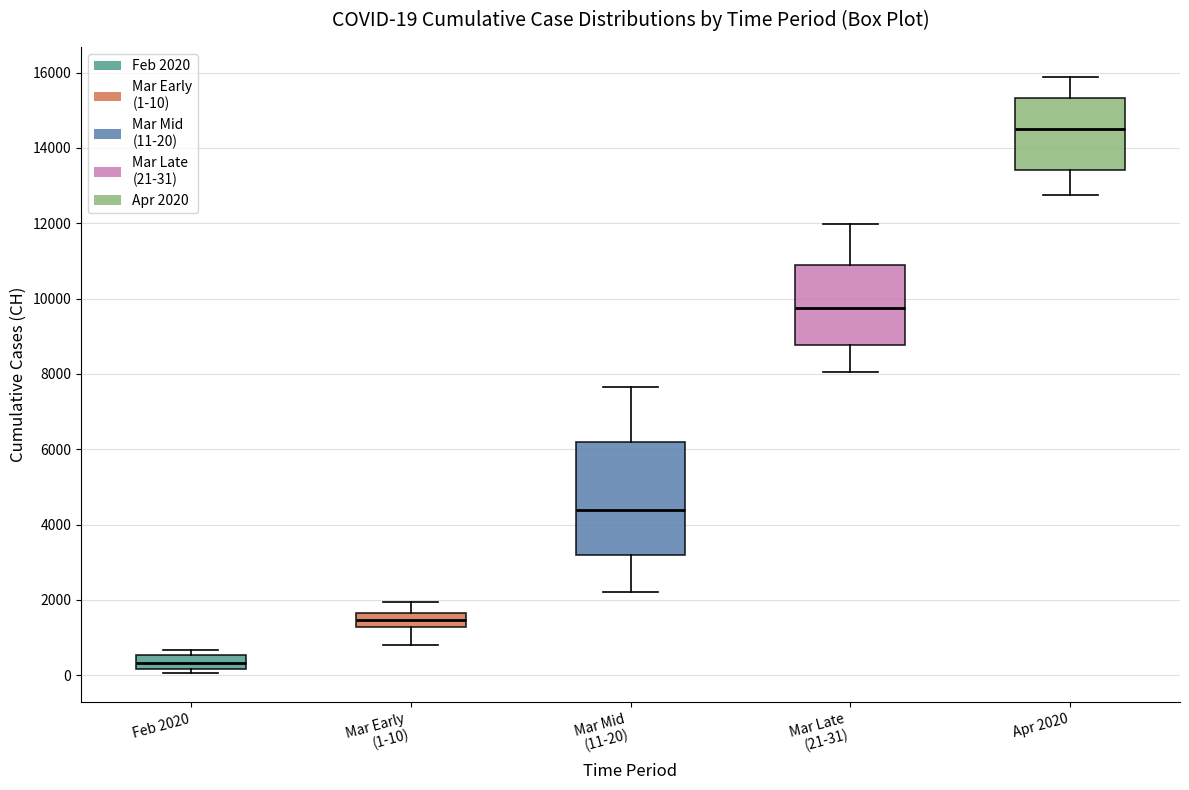

Comparing the boxes themselves (not the whiskers), which one is the tallest?

Mar Mid (11-20)